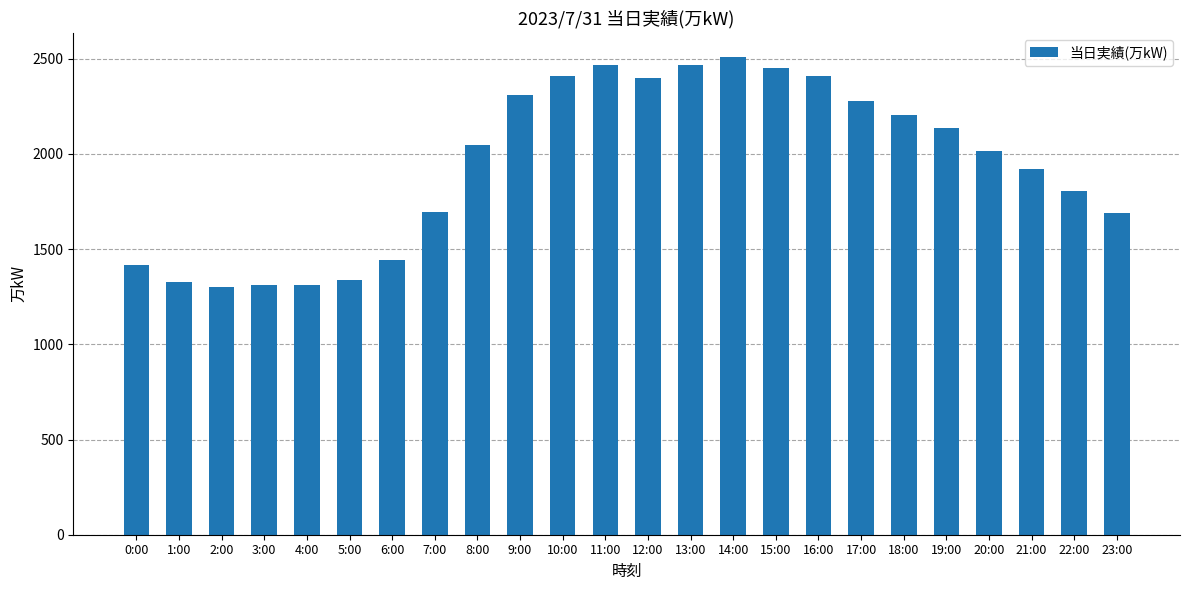

Which label corresponds to the largest value in the chart?

14:00